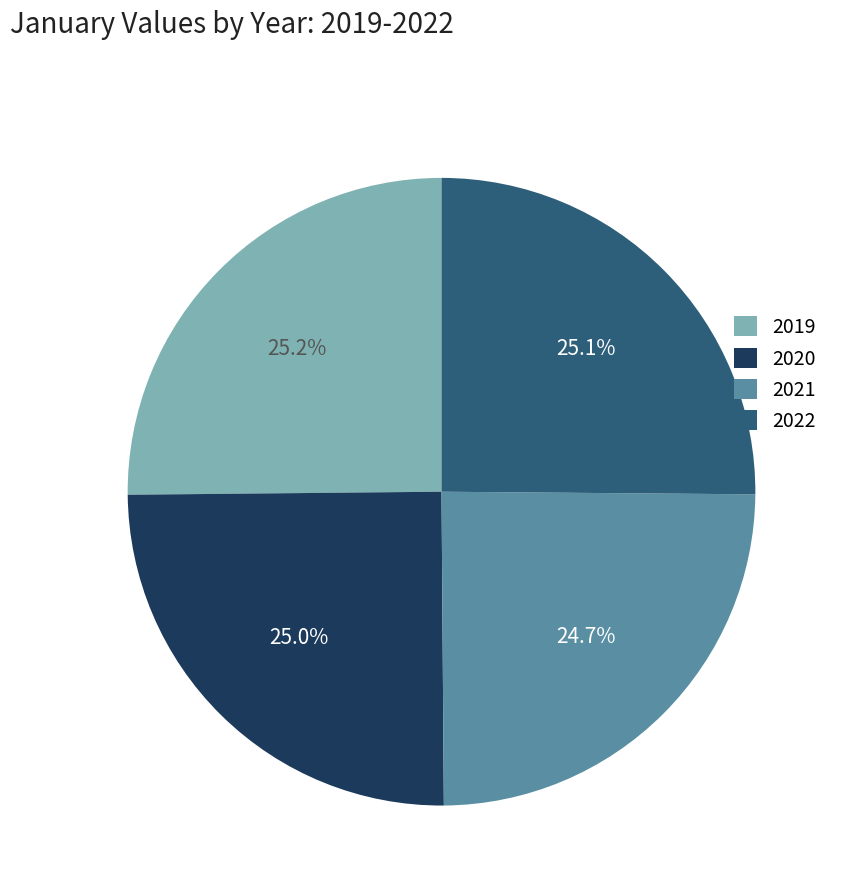

What is the ratio of the value at 2022 to the value at 2020?

1.0